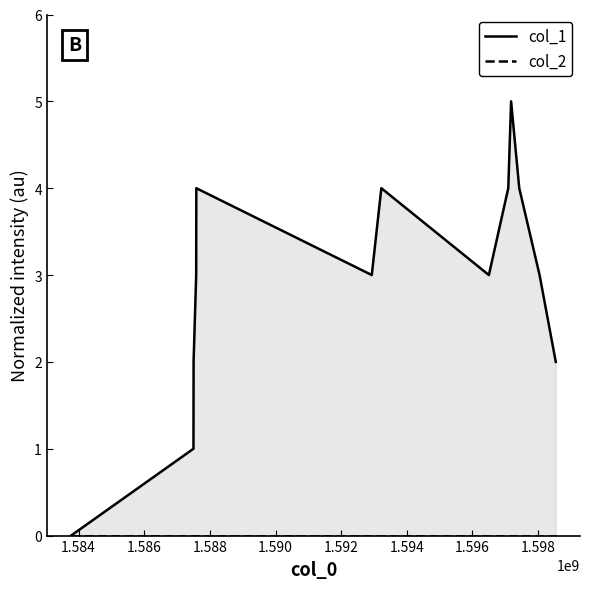

Rank the series by their maximum value, from highest to lowest.

col_1, col_2